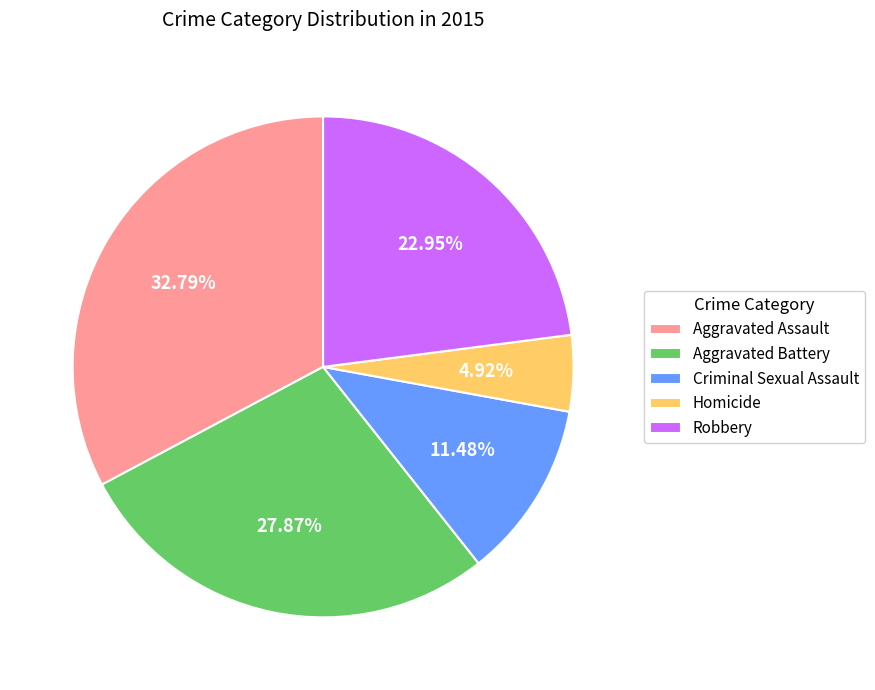

Rank the categories by value from highest to lowest.

Aggravated Assault, Aggravated Battery, Robbery, Criminal Sexual Assault, Homicide